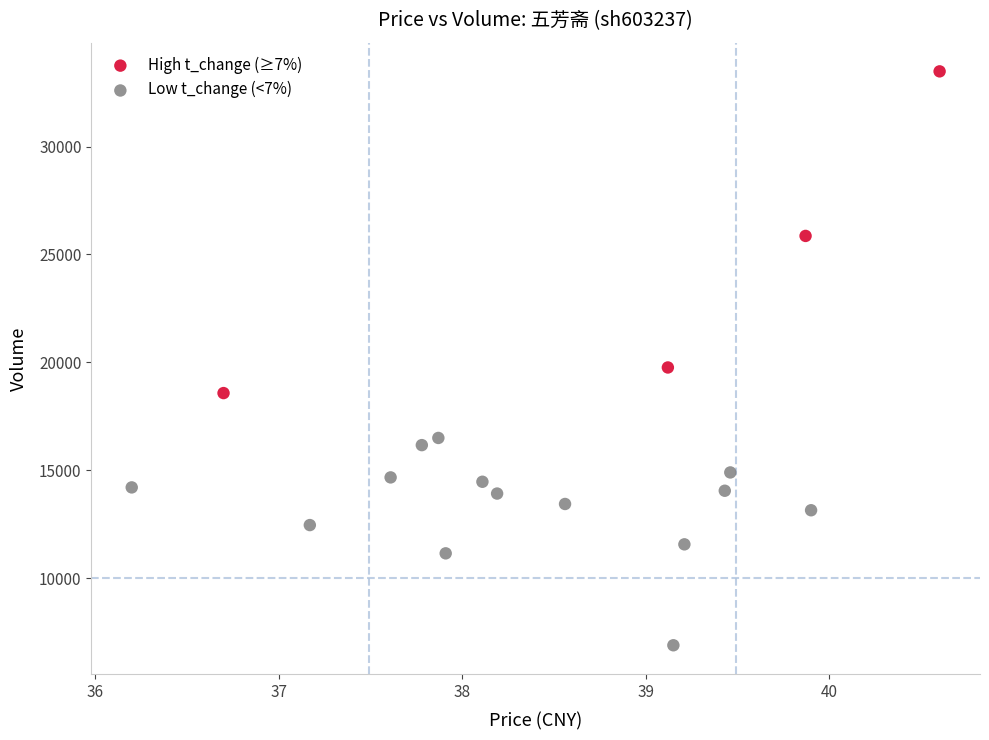

Which series has the largest Y range (max minus min)?

High t_change (≥7%)